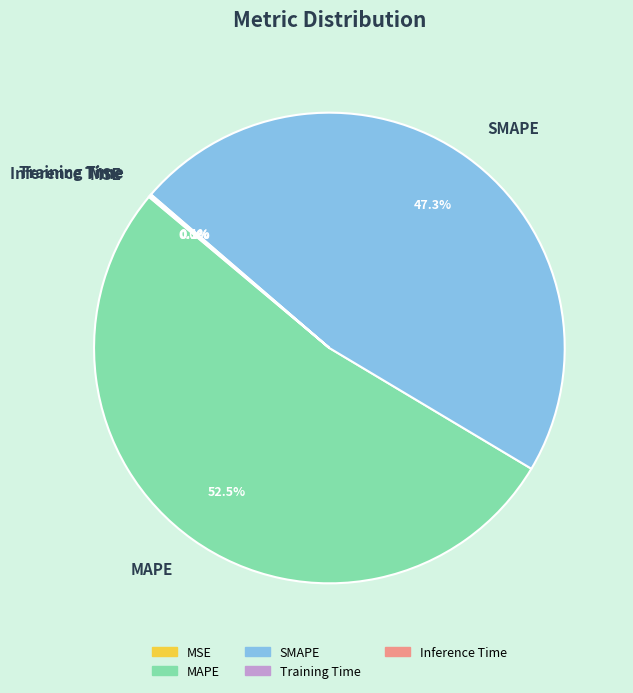

What percentage is NOT represented by MAPE?

47.5%